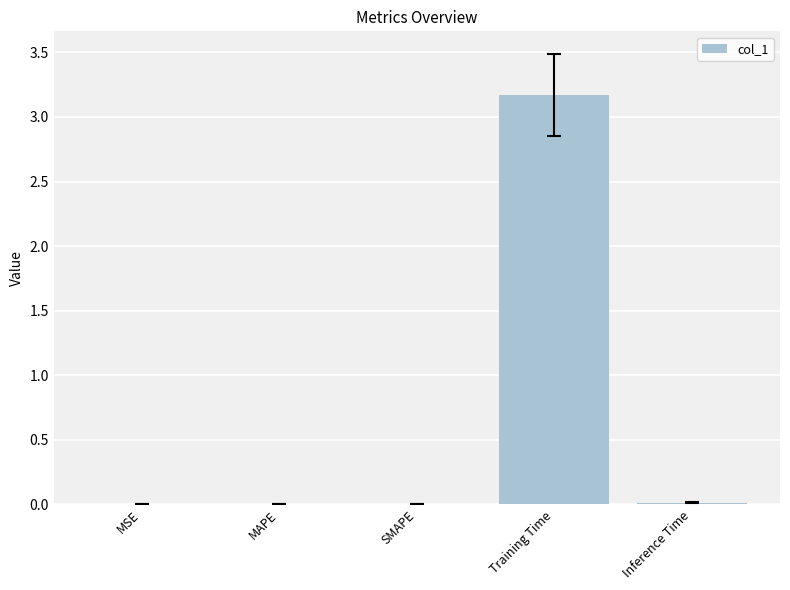

Are the bars horizontal?

No